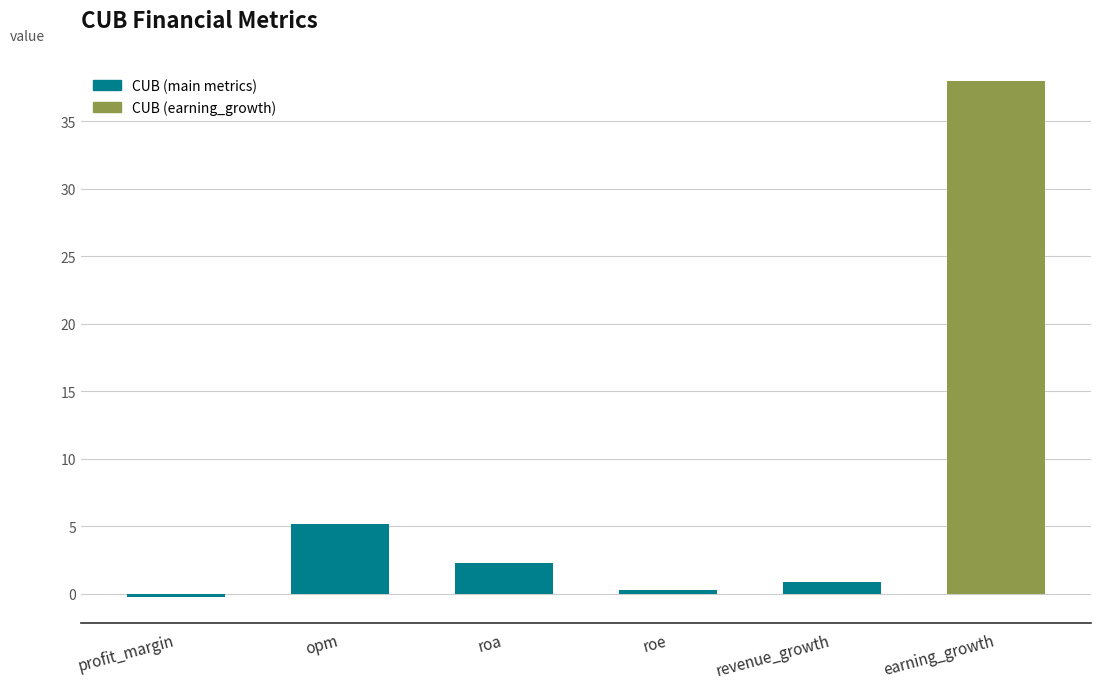

What is the smallest value displayed?

-0.2